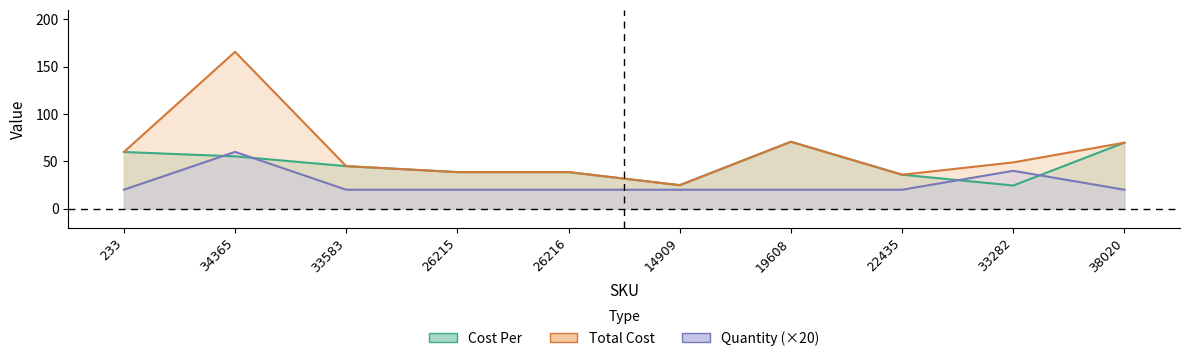

What is the sum of the Total Cost values at 26216 and 33282?

87.5